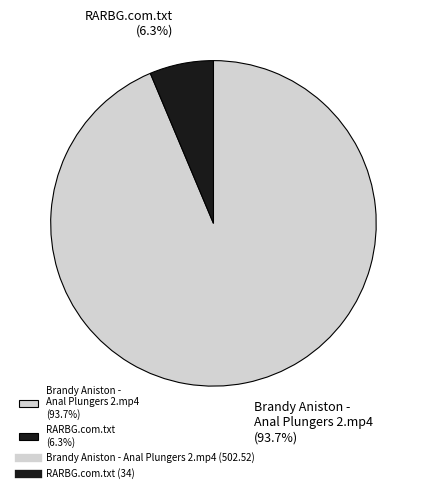

What is the majority slice?

Brandy Aniston - Anal Plungers 2.mp4